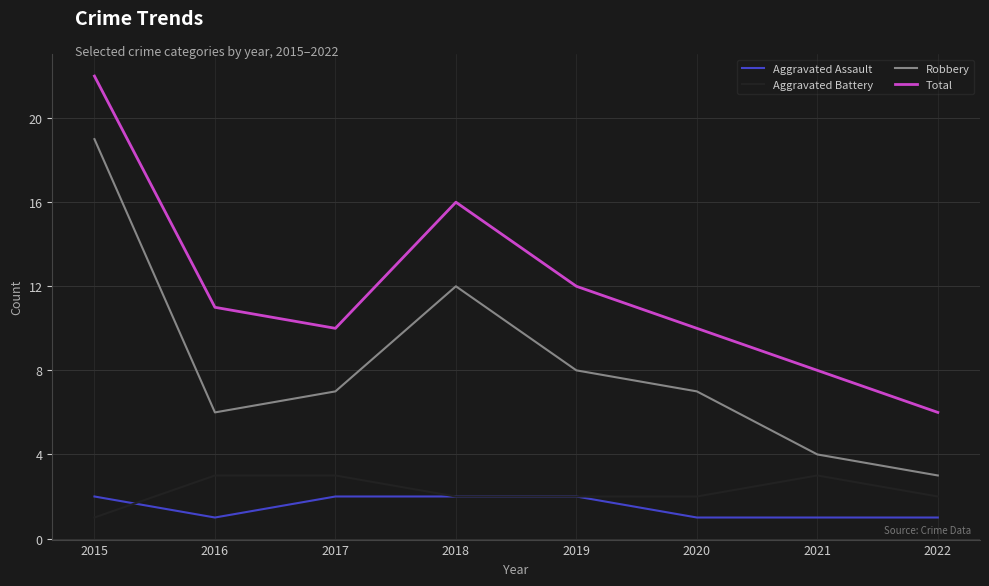

At 2021, list the series in order from smallest to largest.

Aggravated Assault, Aggravated Battery, Robbery, Total